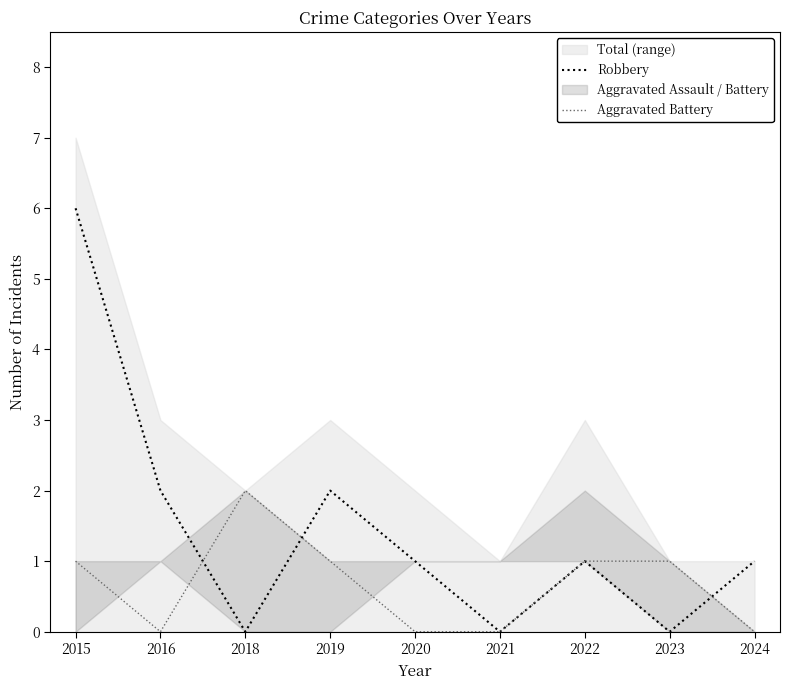

Between 2015 and 2020, which is larger?

2015